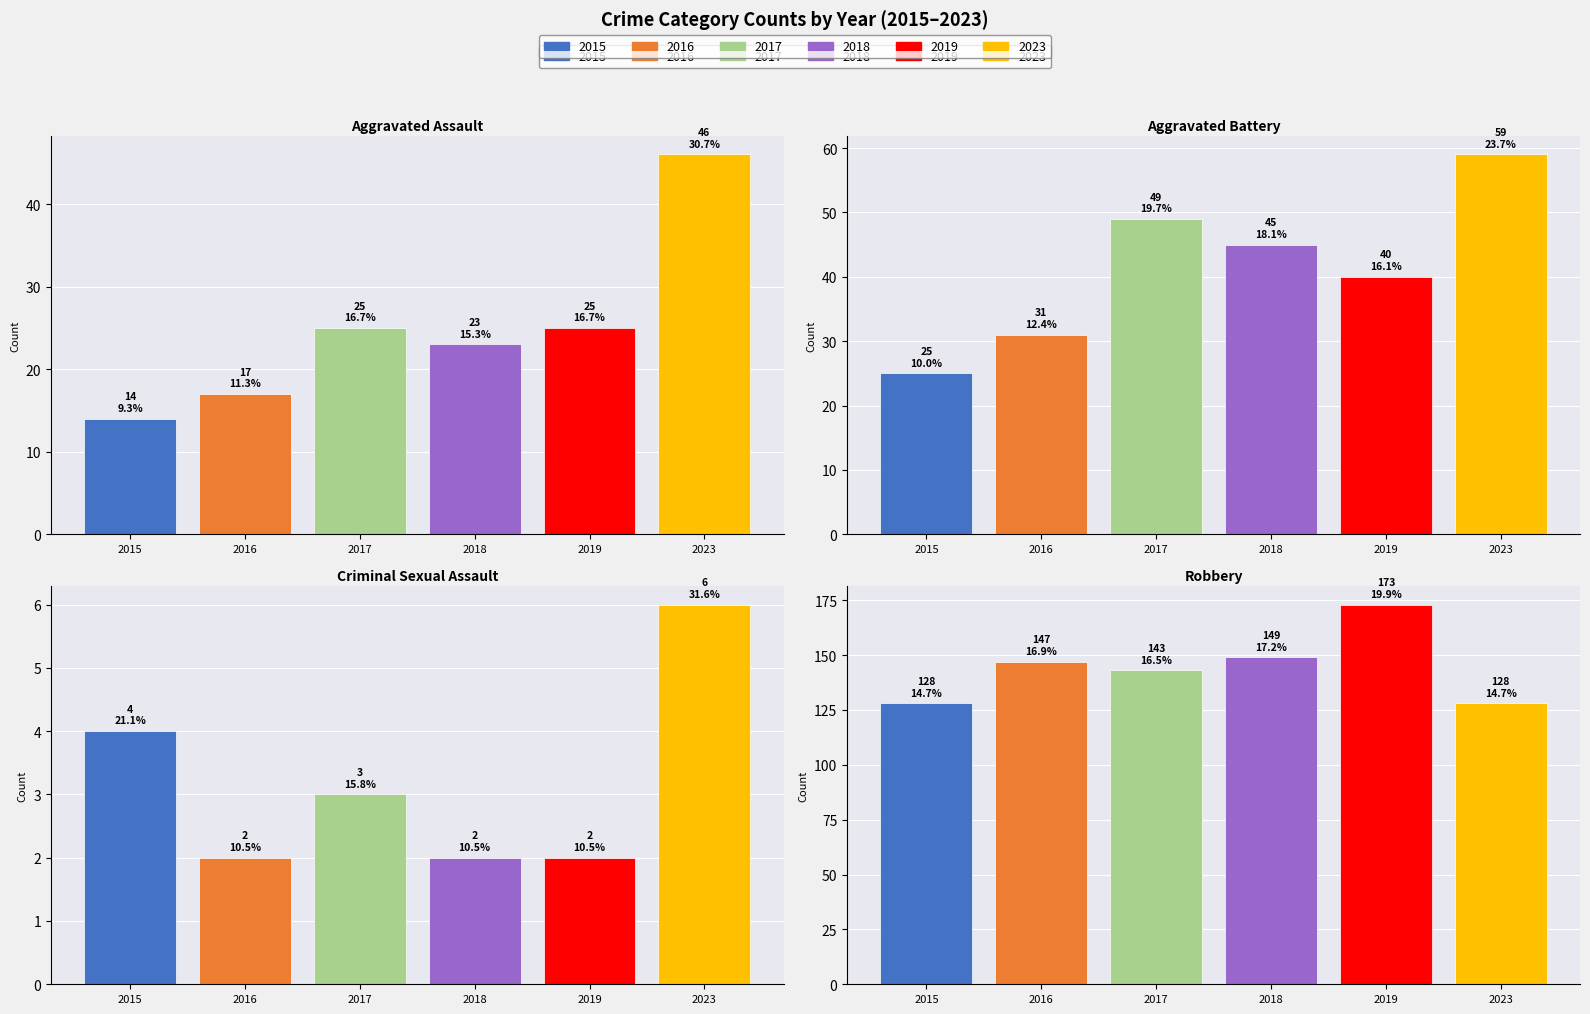

How many values in the 2019 series exceed 40?

1